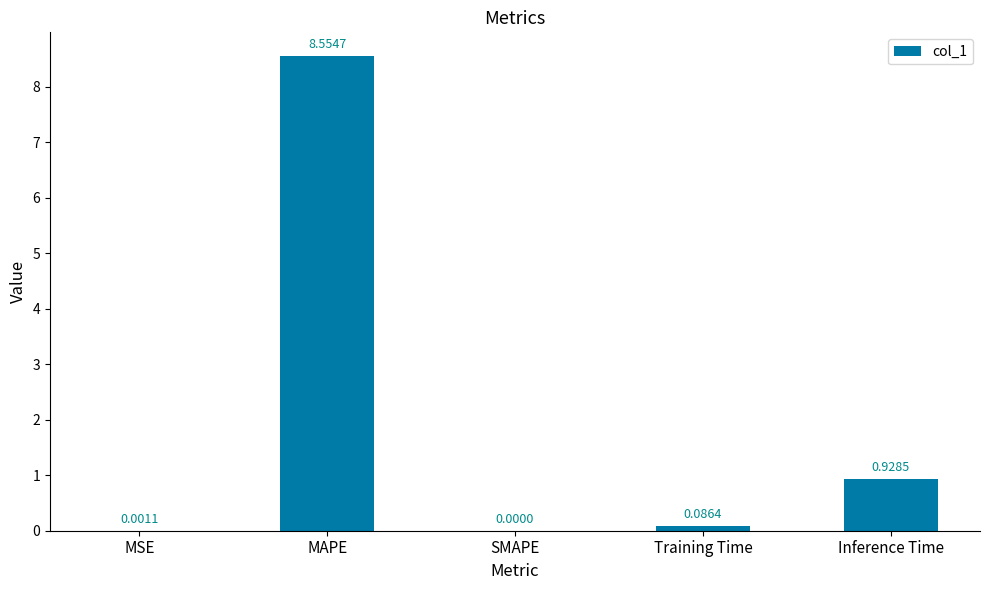

Are the bars horizontal?

No